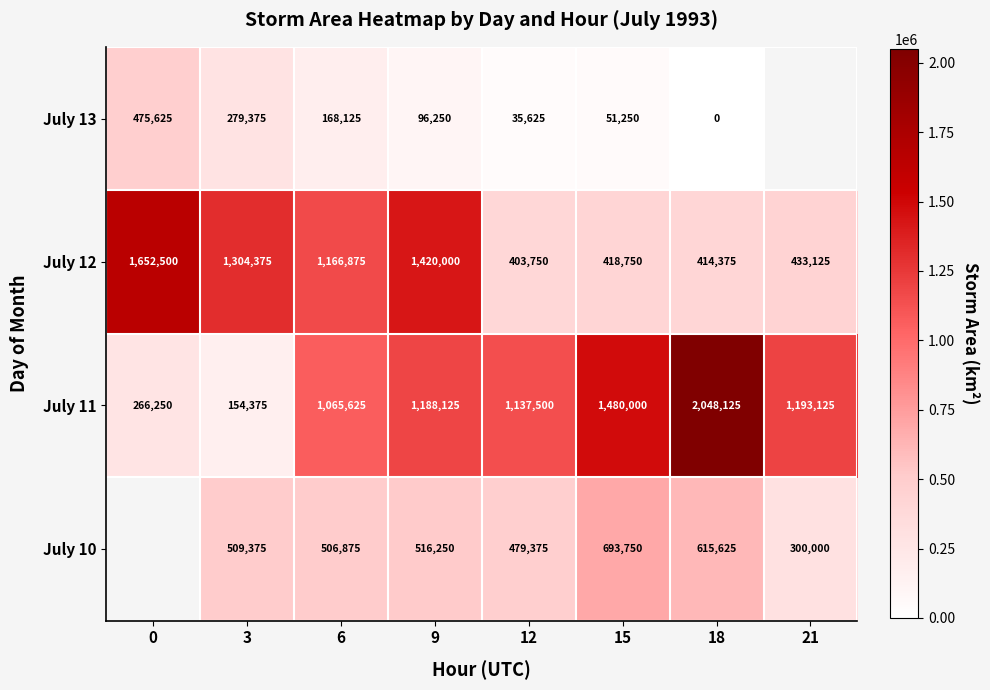

What is the sum of the July 11 values at 9 and 18?

3236250